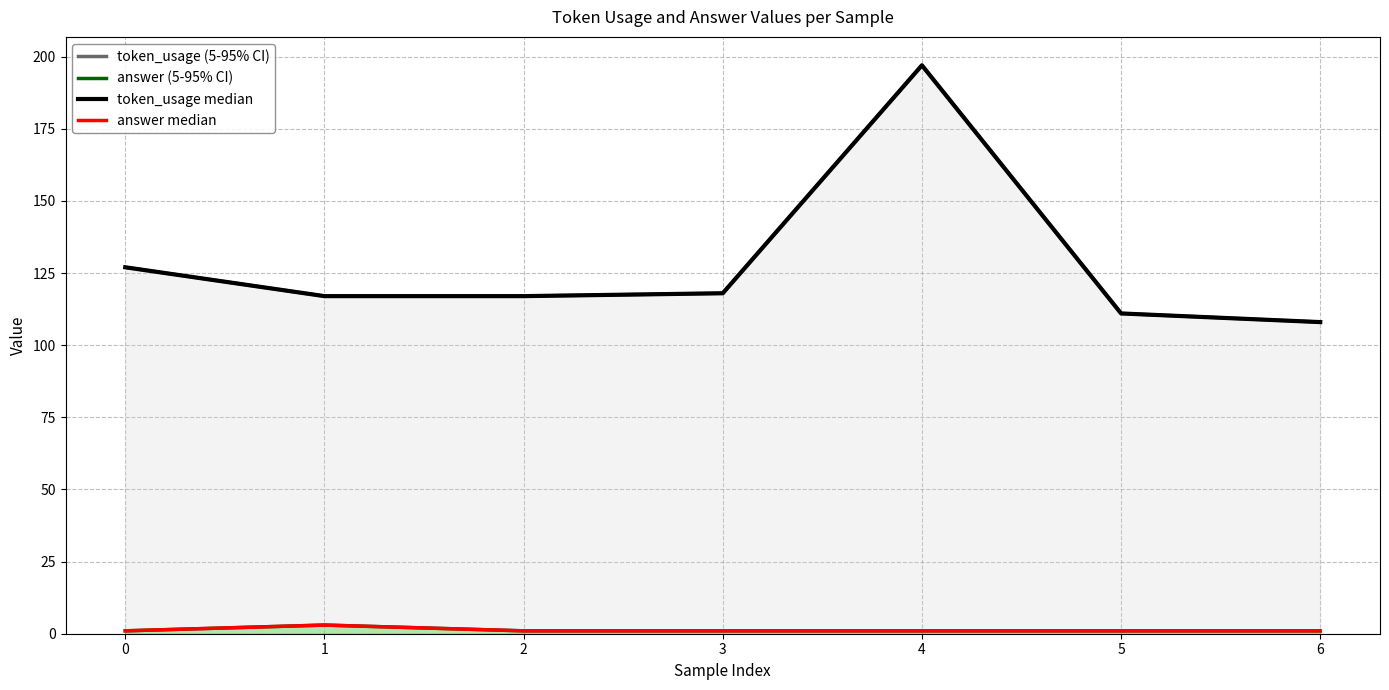

True or false: token_usage median and answer (5-95% CI) cross at least once.

False